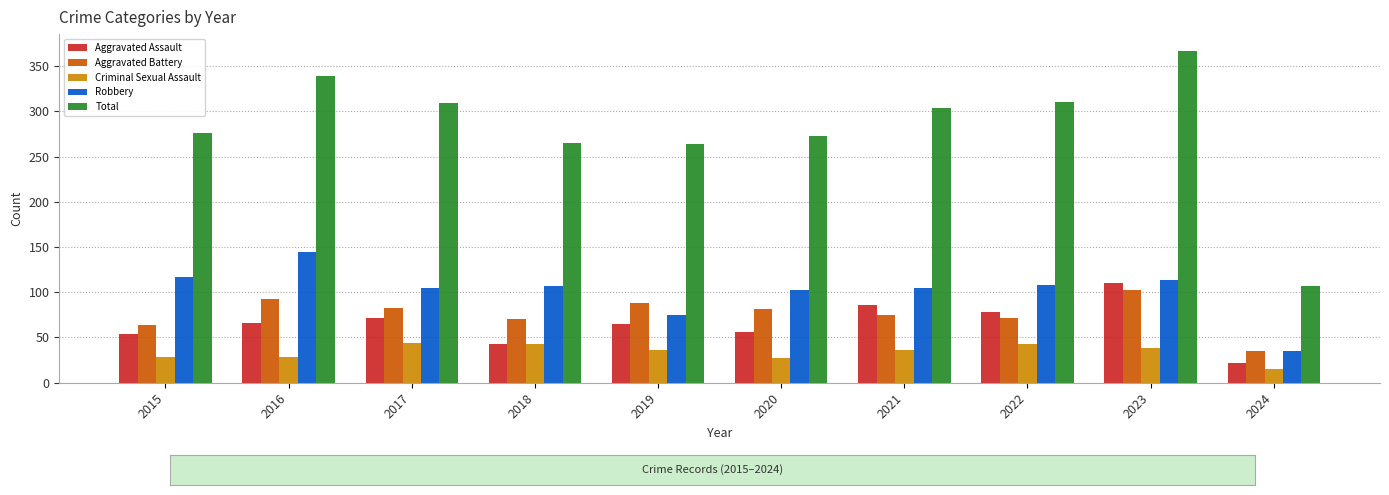

At which category is the sum across all series the highest?

2023